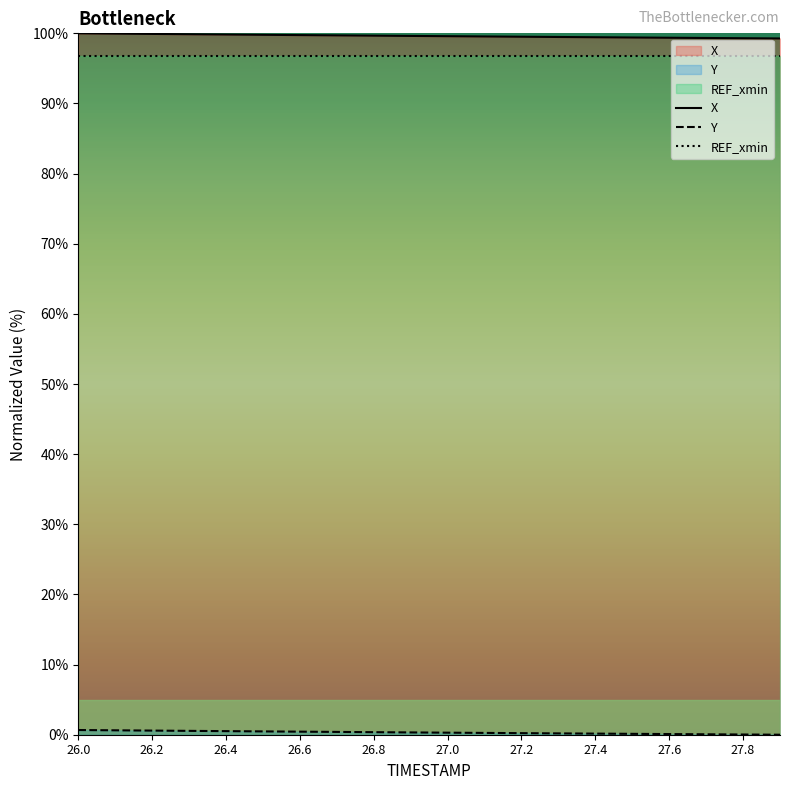

True or false: Y and X cross at least once.

False